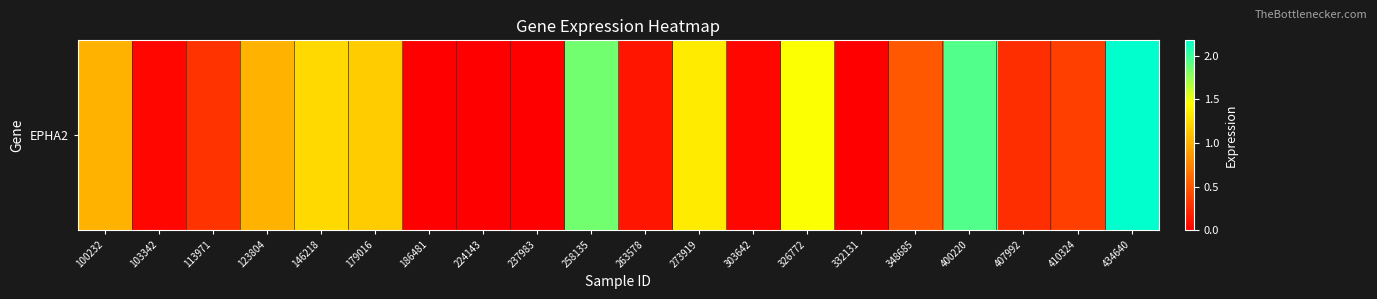

Reading right to left, what are all the values shown in this chart?

2.2	0.4	0.3	1.9	0.5	0.0	1.5	0.0	1.3	0.1	1.9	0.0	0.0	0.0	1.2	1.2	1.0	0.3	0.1	1.0